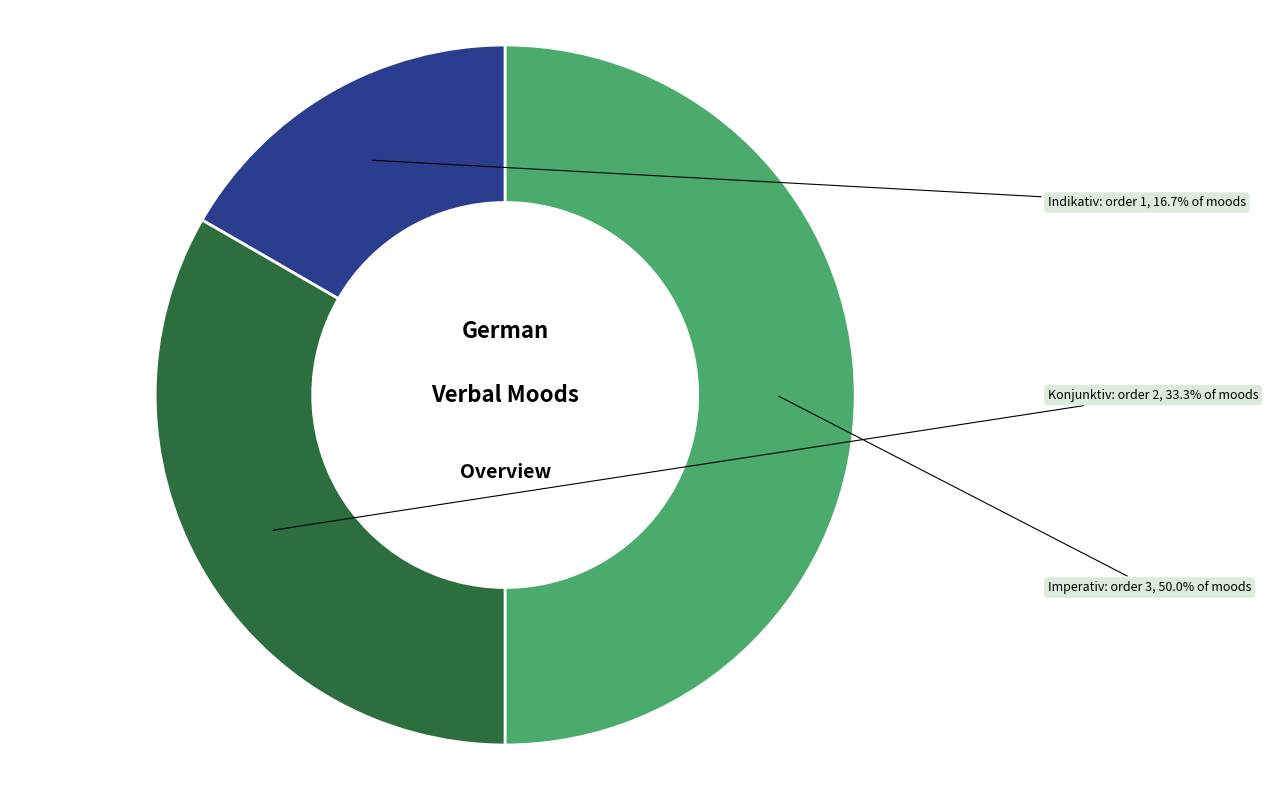

To the nearest percent, what is the average slice percentage?

33%